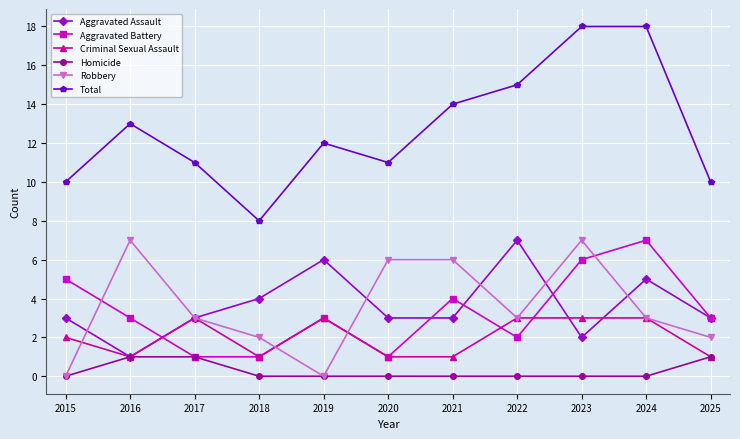

True or false: Homicide and Total intersect in this chart.

False